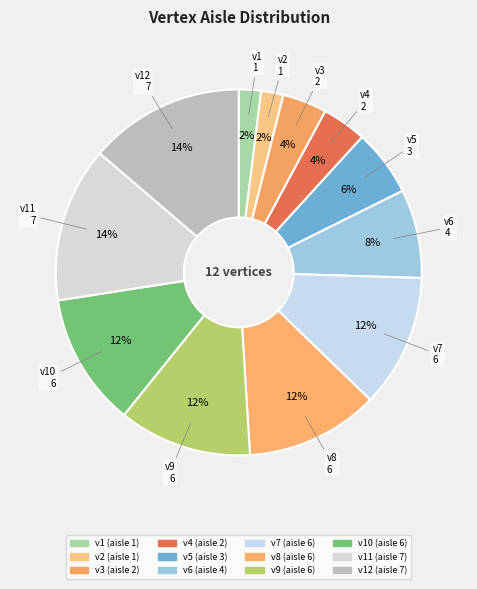

How many segments does this pie chart have?

12